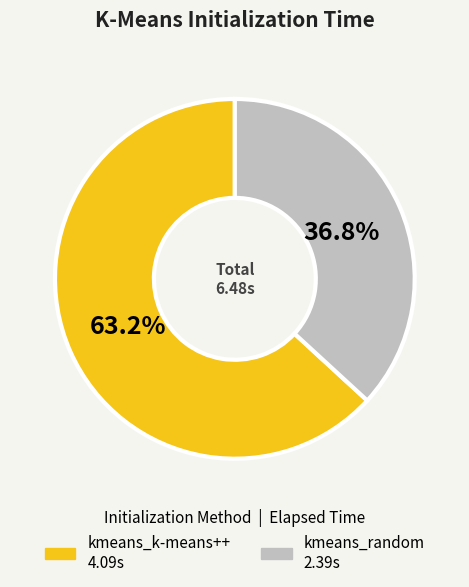

To the nearest percent, what is the difference between the kmeans_random and kmeans_k-means++ slice percentages?

26%